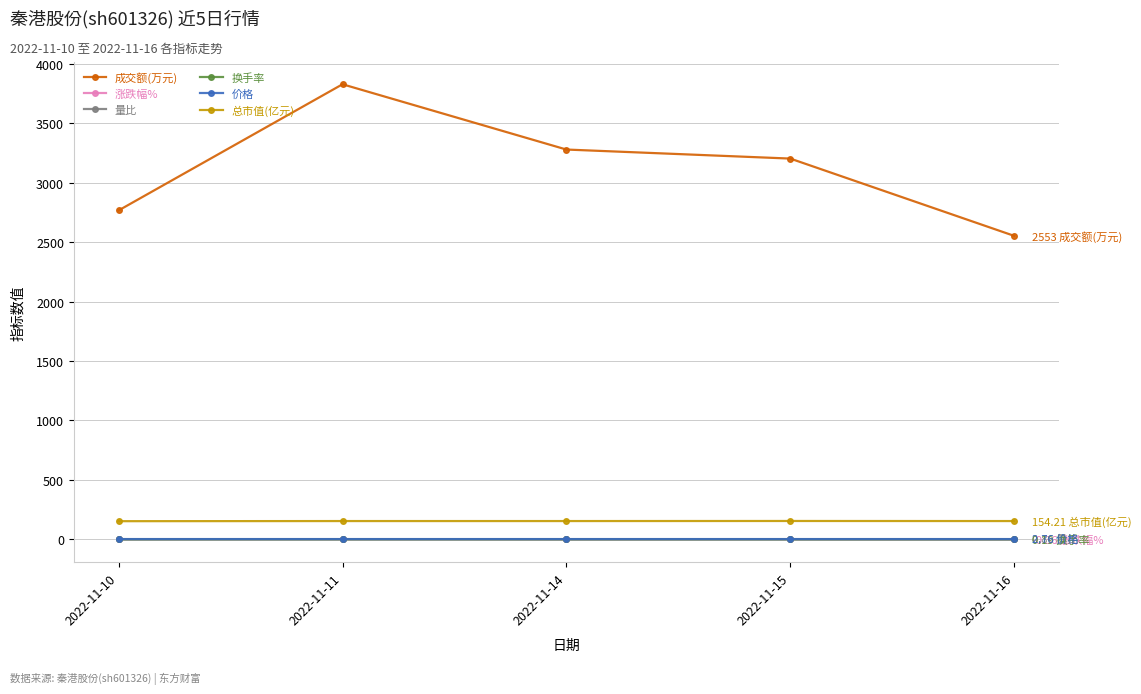

True or false: 价格 and 成交额(万元) cross at least once.

False